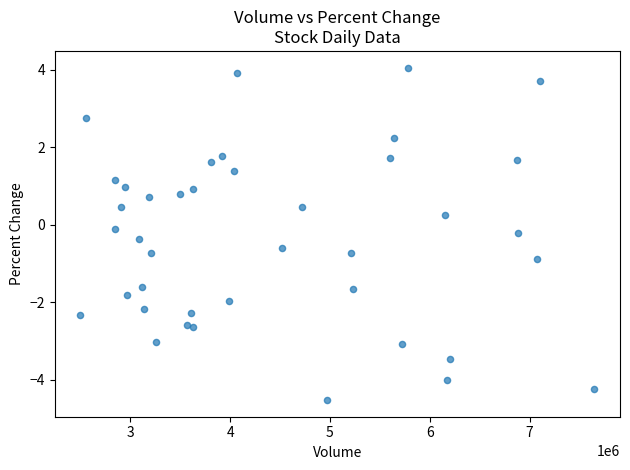

What is the range of X values (max minus min)?

5147694.0